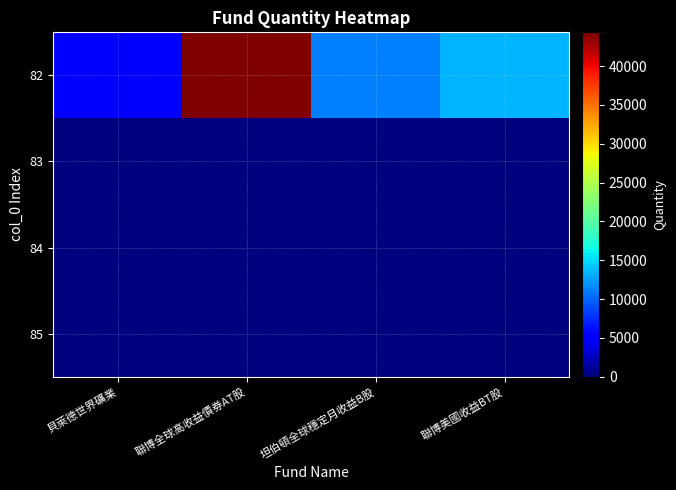

Reading left to right, what are all the values shown in this chart?

82: 貝萊德世界礦業=5669.5	聯博全球高收益債券AT股=44345.9	坦伯頓全球穩定月收益B股=11091.4	聯博美國收益BT股=13498.9
83: 貝萊德世界礦業=0.0	聯博全球高收益債券AT股=0.0	坦伯頓全球穩定月收益B股=0.0	聯博美國收益BT股=0.0
84: 貝萊德世界礦業=0.0	聯博全球高收益債券AT股=0.0	坦伯頓全球穩定月收益B股=0.0	聯博美國收益BT股=0.0
85: 貝萊德世界礦業=0.0	聯博全球高收益債券AT股=0.0	坦伯頓全球穩定月收益B股=0.0	聯博美國收益BT股=0.0